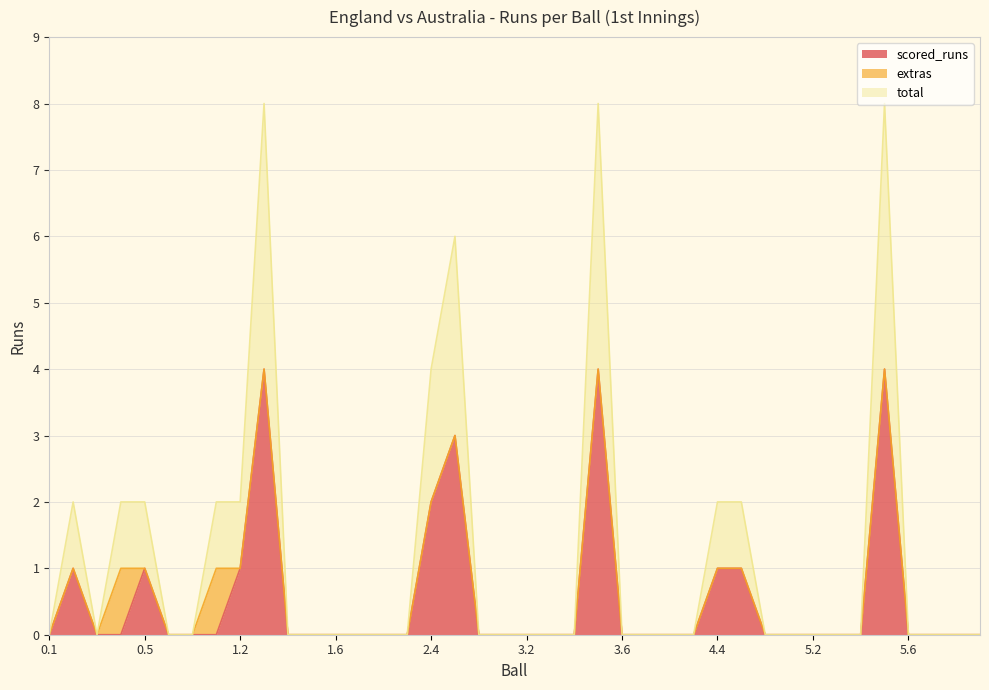

Does the chart have visible grid lines?

Yes